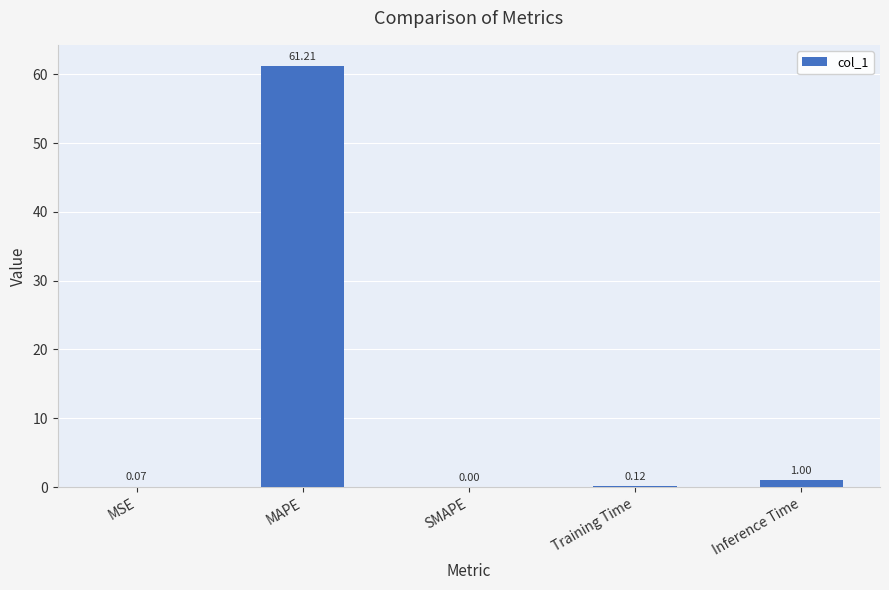

What is the sum of all values?

62.4